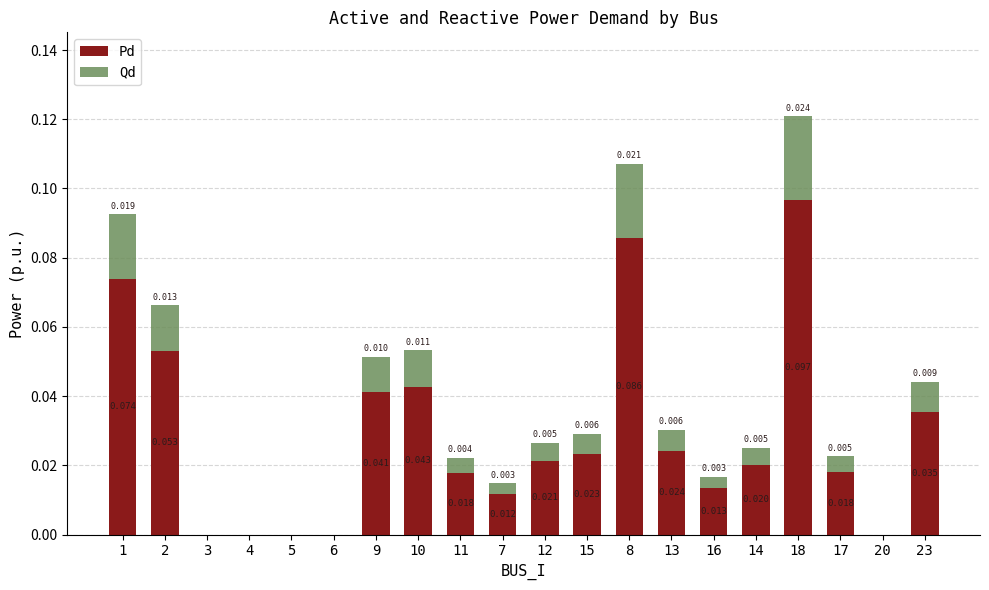

Are the bars horizontal?

No